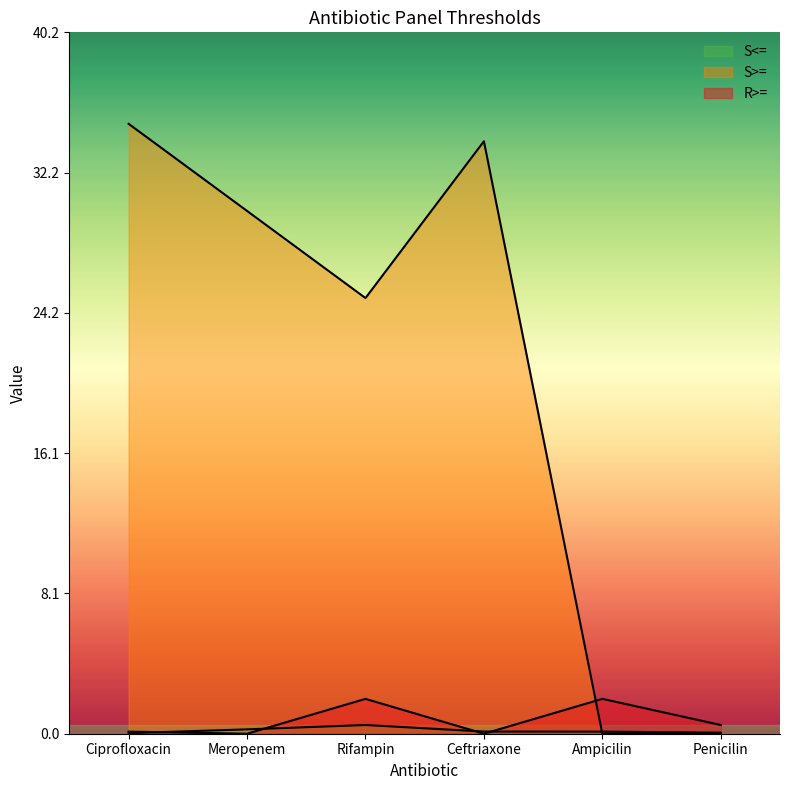

Count the number of data series in this chart.

3